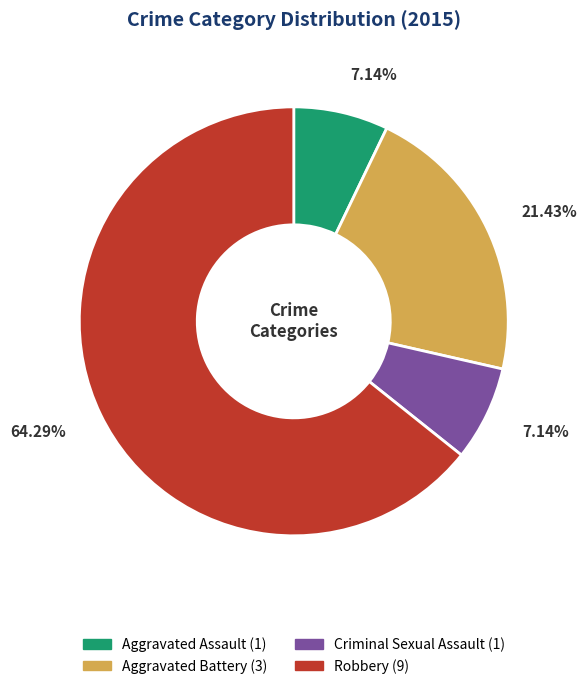

Which category has the biggest portion of the pie?

Robbery